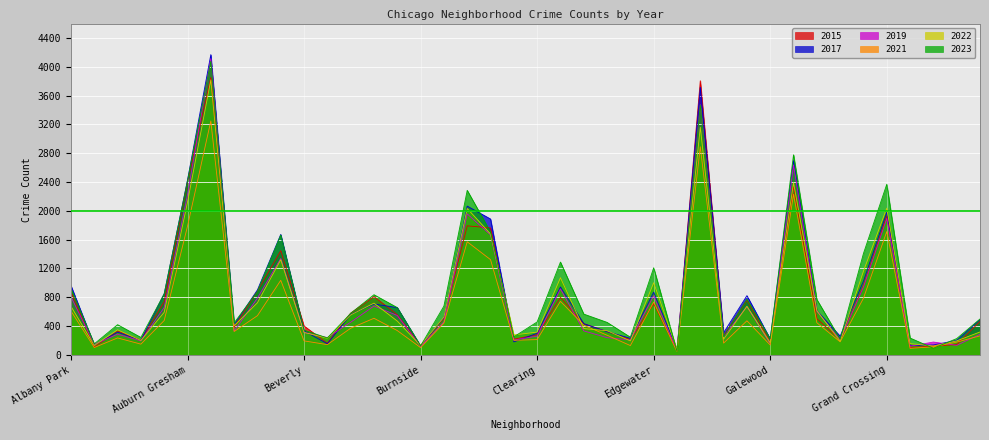

How many lines are shown in the chart?

6